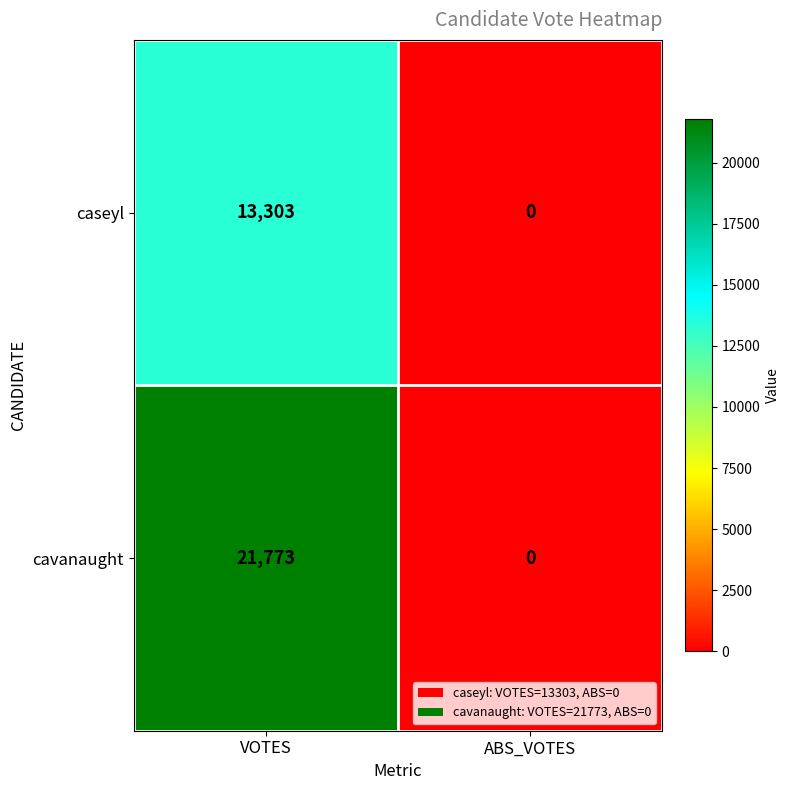

Which series has the widest spread of values?

cavanaught